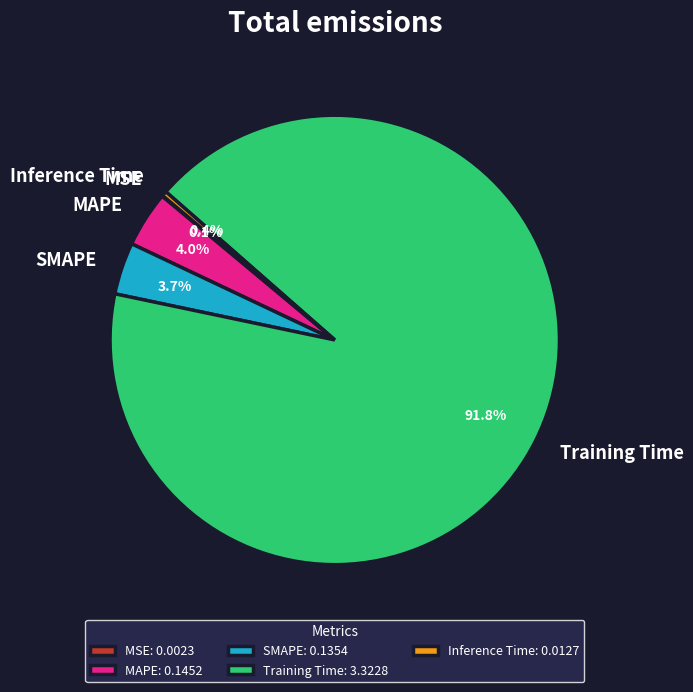

What percentage is NOT represented by Inference Time?

99.6%